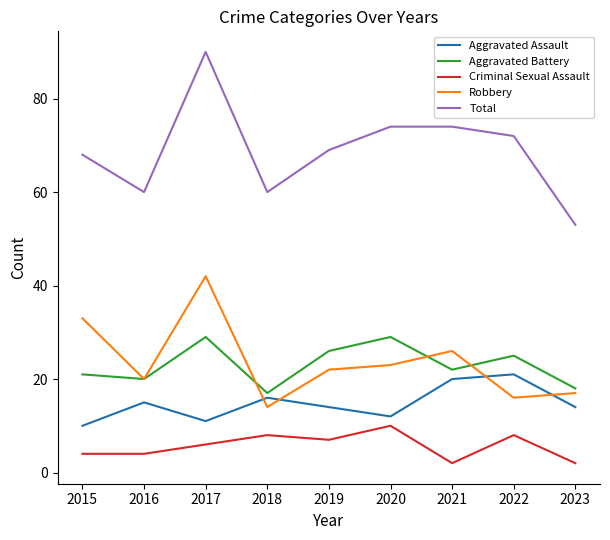

What is the smallest value displayed?

2